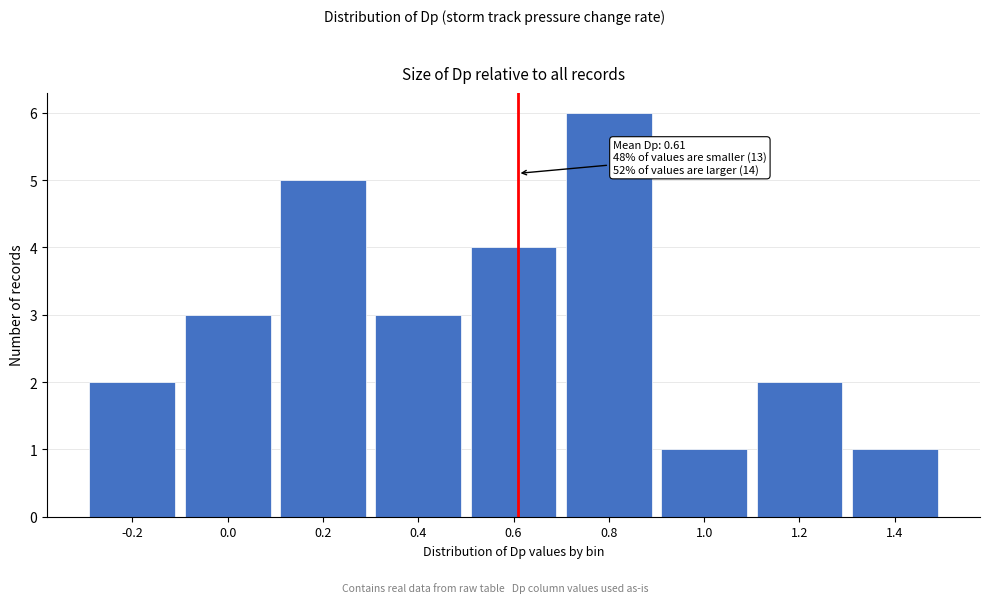

Reading right to left, list all the values displayed in this chart.

1	2	1	6	4	3	5	3	2